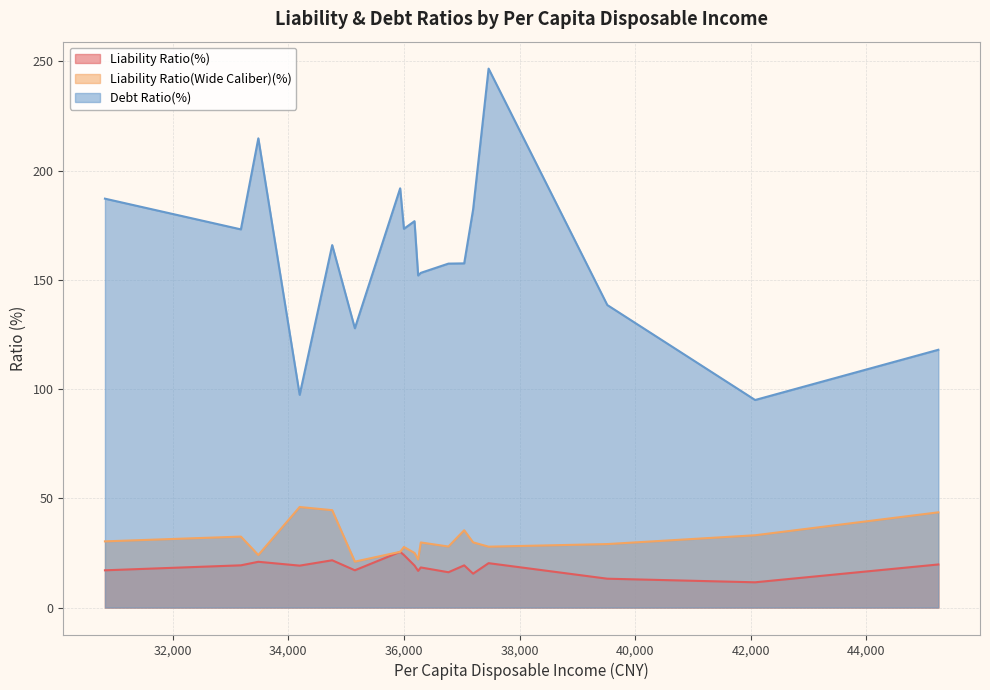

True or false: Liability Ratio(Wide Caliber)(%) has more than 2 interior local peaks.

True